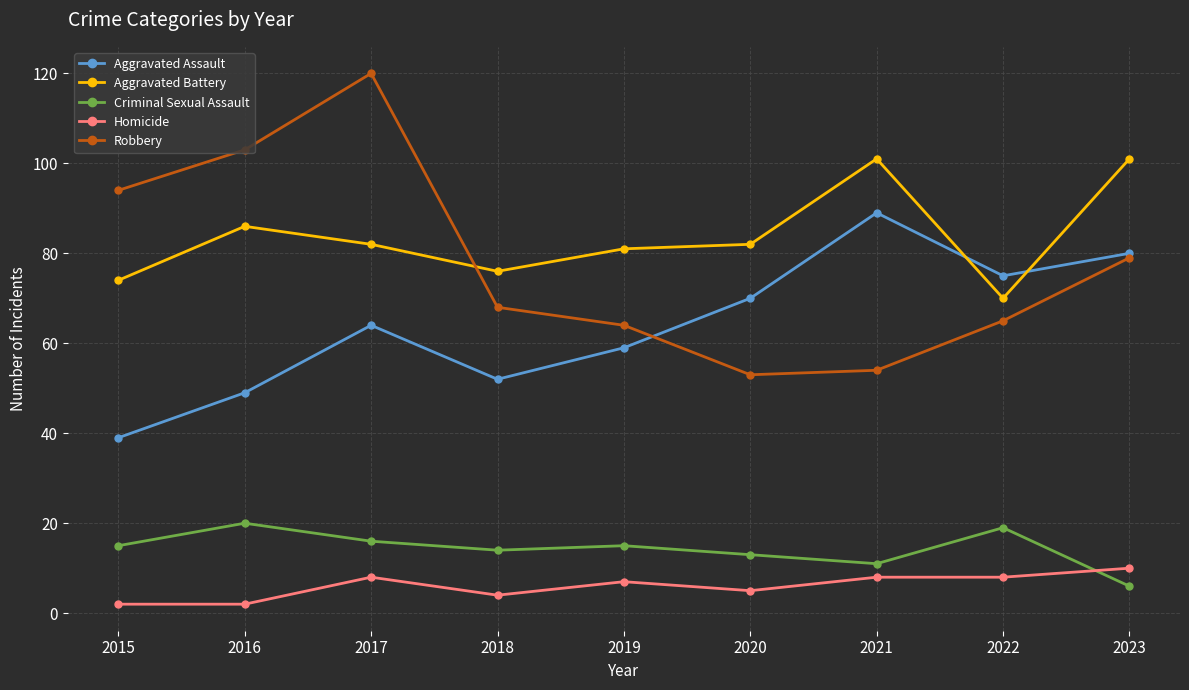

What is the approximate value of Criminal Sexual Assault at 2016, to the nearest 5?

20